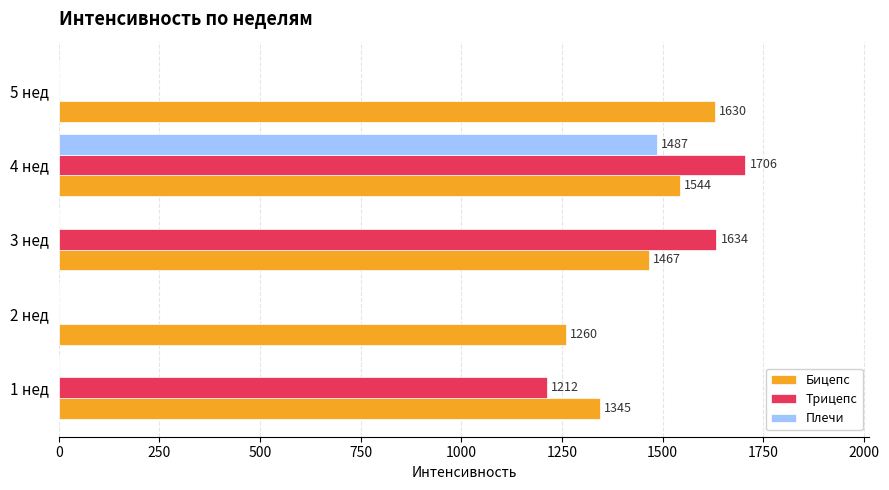

What is the greatest value displayed?

1706